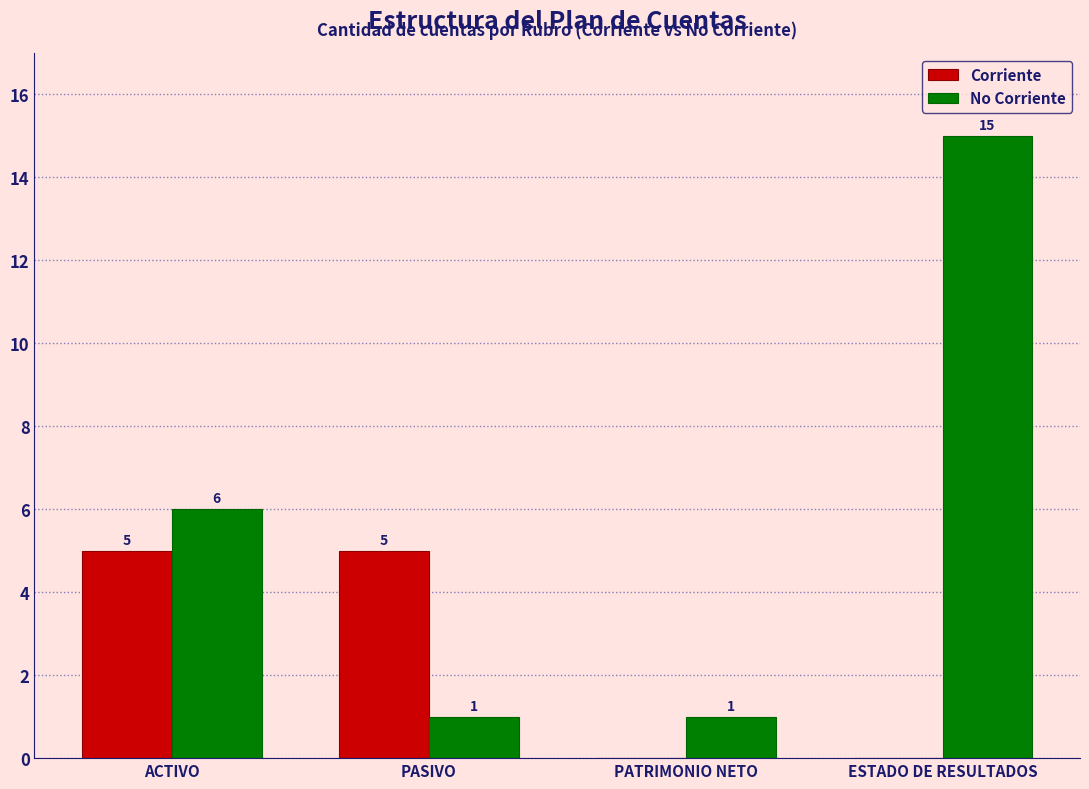

Between PATRIMONIO NETO and ESTADO DE RESULTADOS, which series saw the biggest shift?

No Corriente